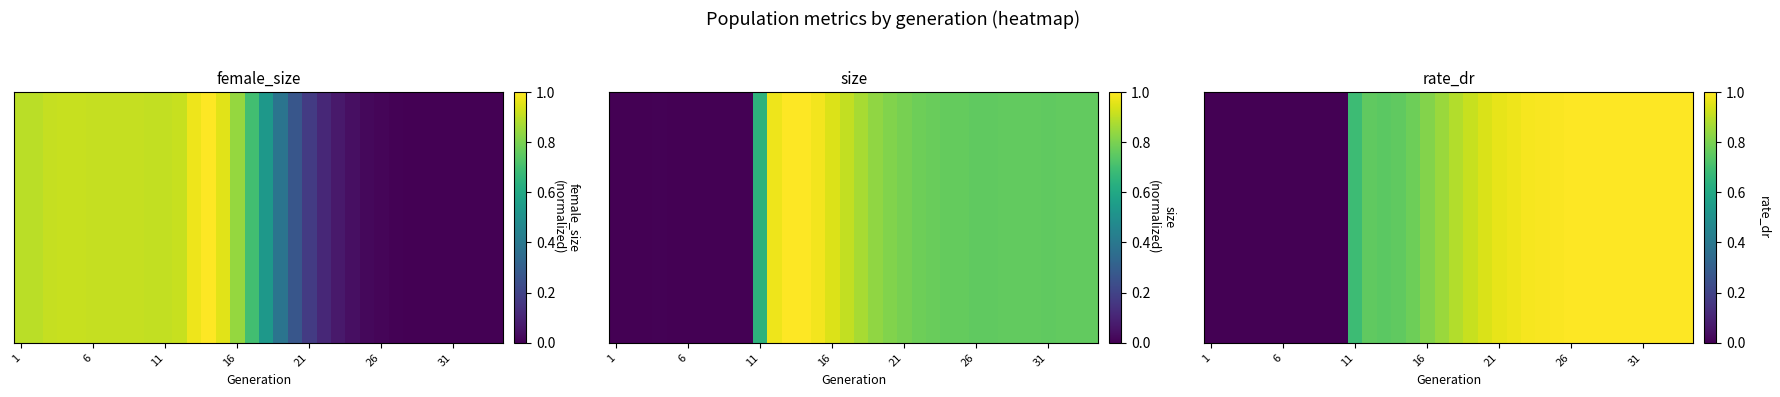

Read the value at 13.

0.8